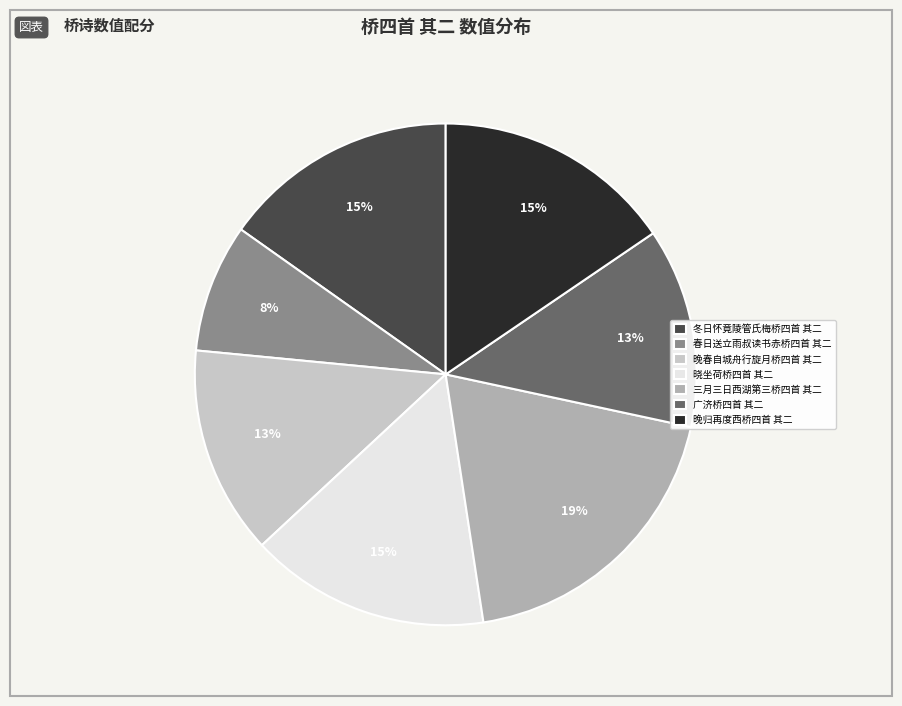

Is there any slice that represents more than half of the pie?

No